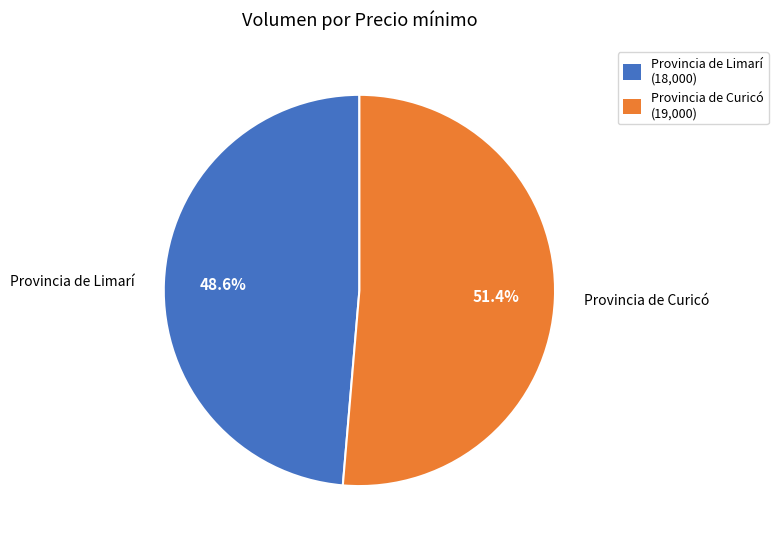

Rank the categories by value from lowest to highest.

Provincia de Limarí, Provincia de Curicó